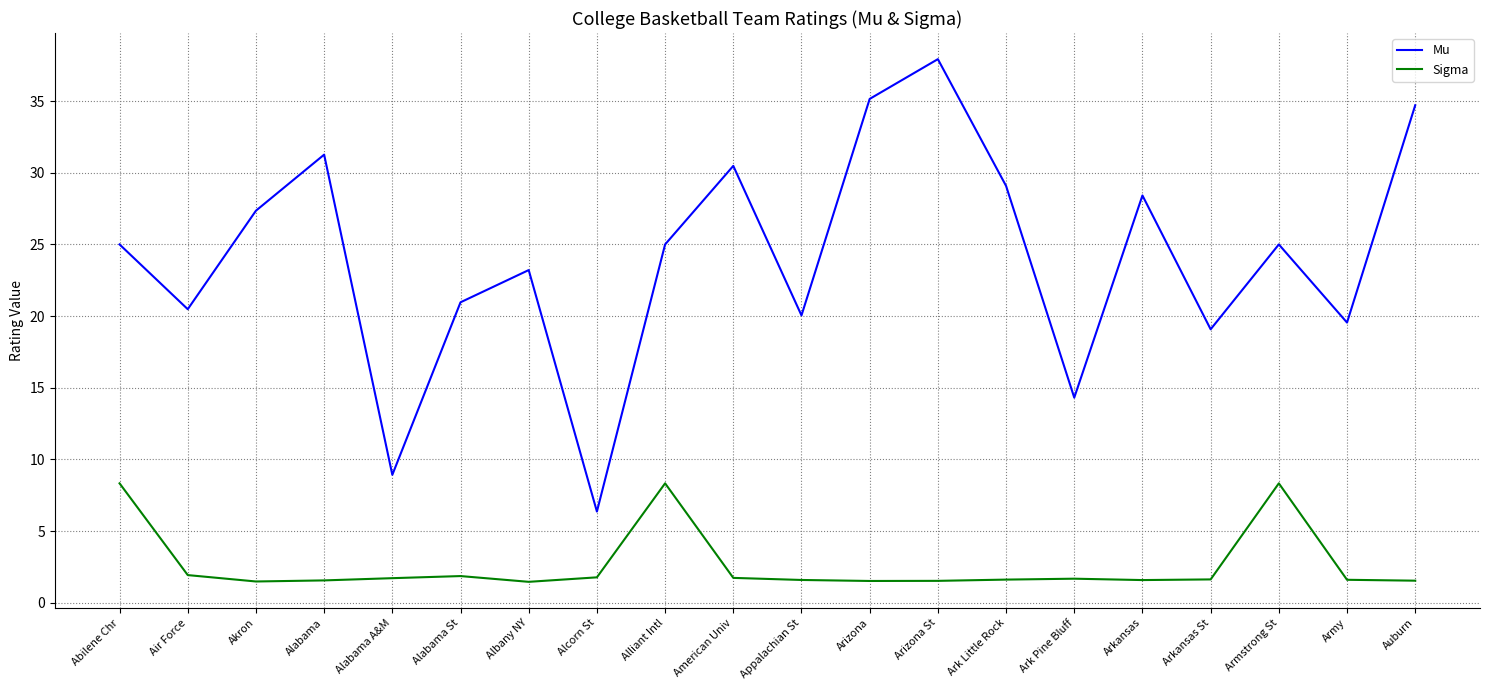

The value of Mu at Alliant Intl is 16.5. True or false?

False